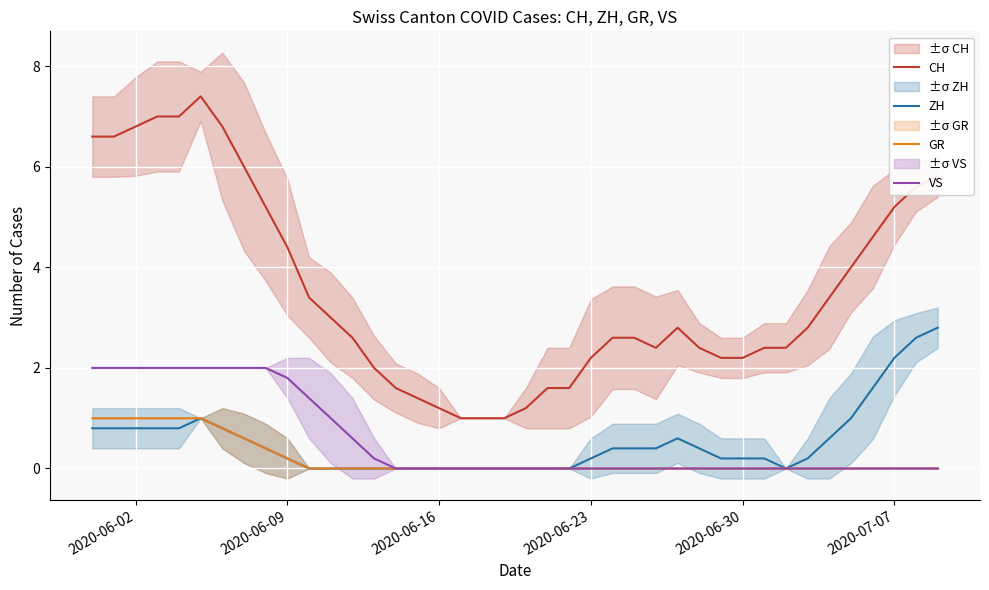

What is the sum of all CH values?

142.0